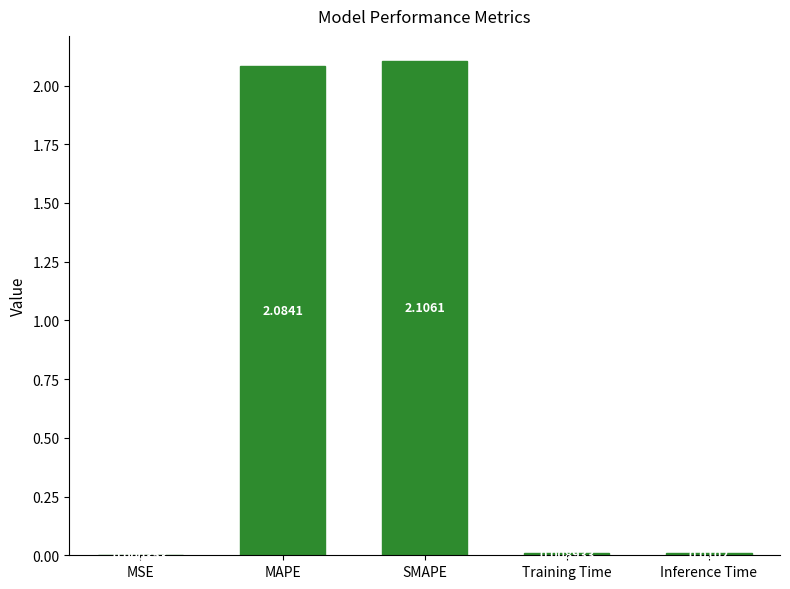

Which label corresponds to the largest value in the chart?

SMAPE